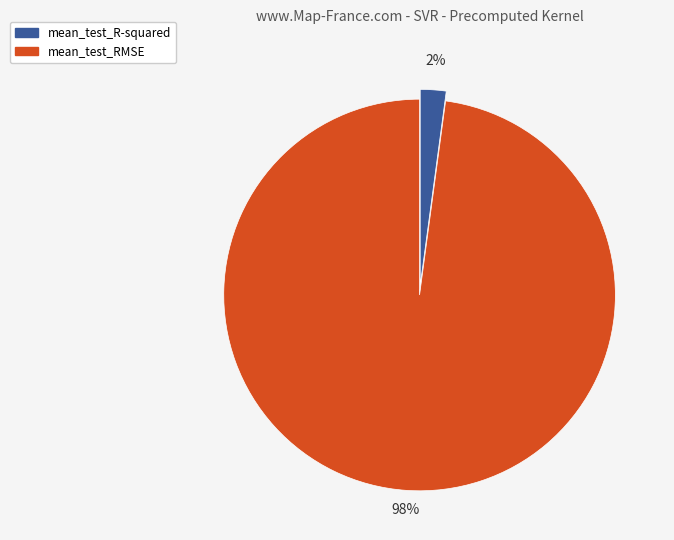

To the nearest percent, what is the difference between the mean_test_R-squared and mean_test_RMSE slice percentages?

96%